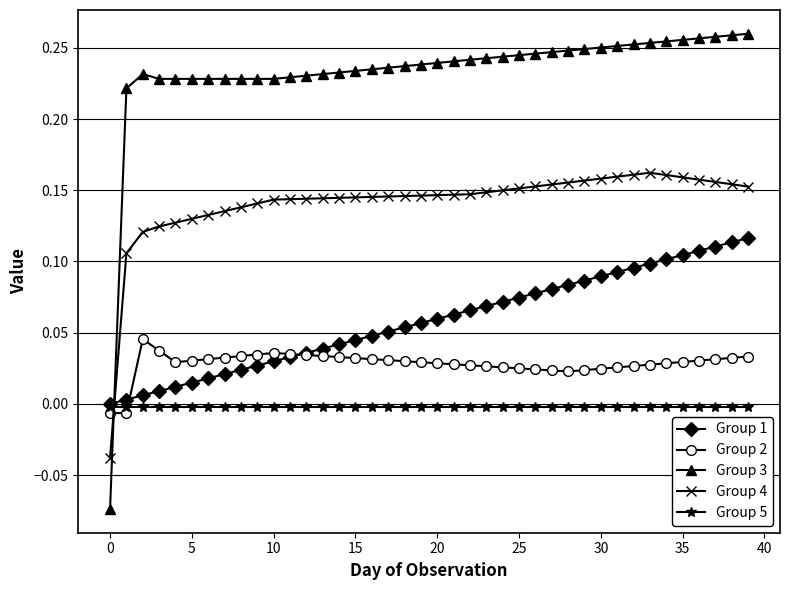

Which series has the largest total across all categories?

Group 3